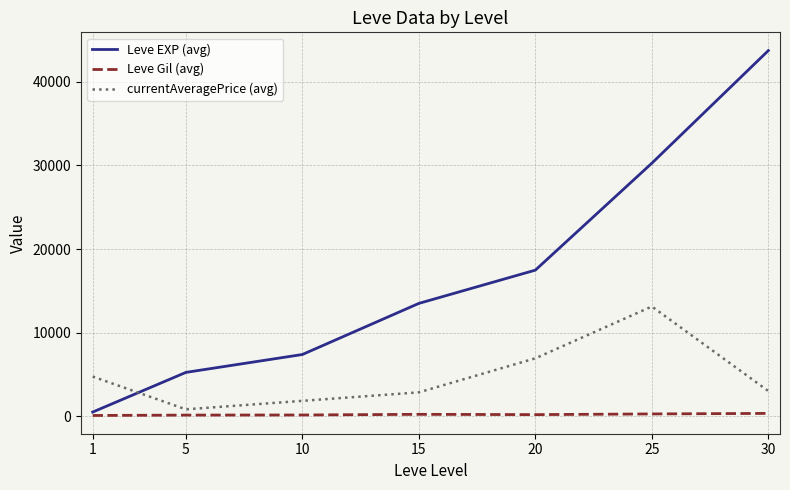

True or false: currentAveragePrice (avg) and Leve Gil (avg) cross at least once.

False